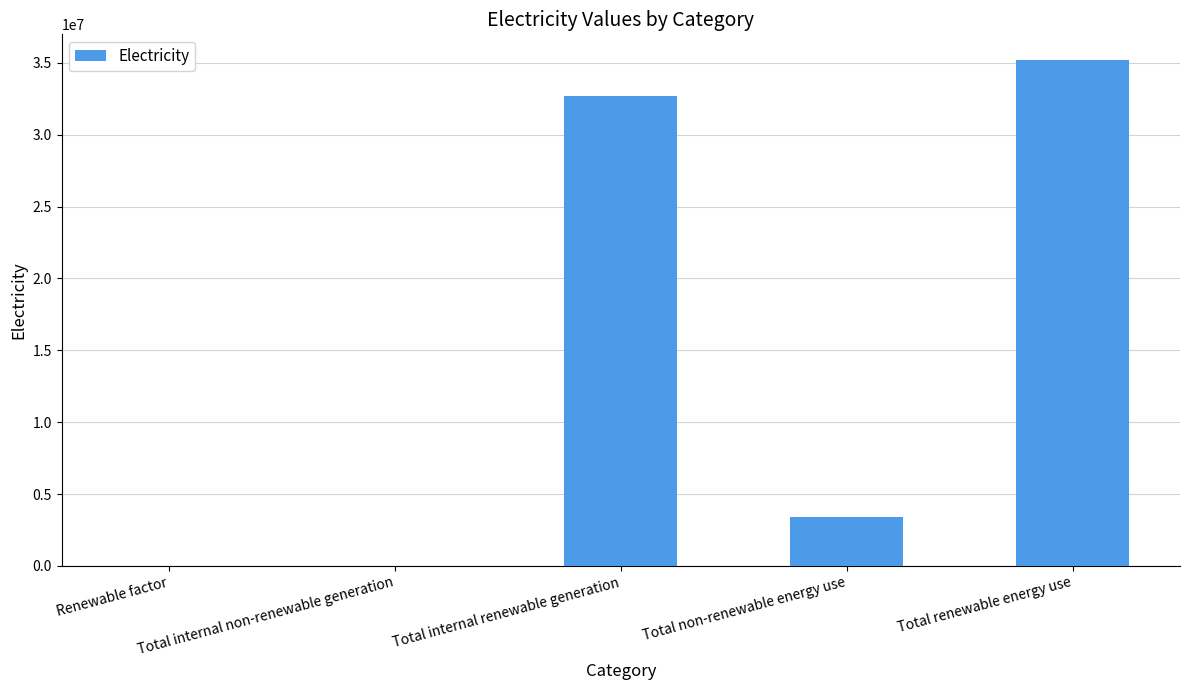

Approximately how many times larger is the value at Total internal renewable generation compared to Total non-renewable energy use?

9.6